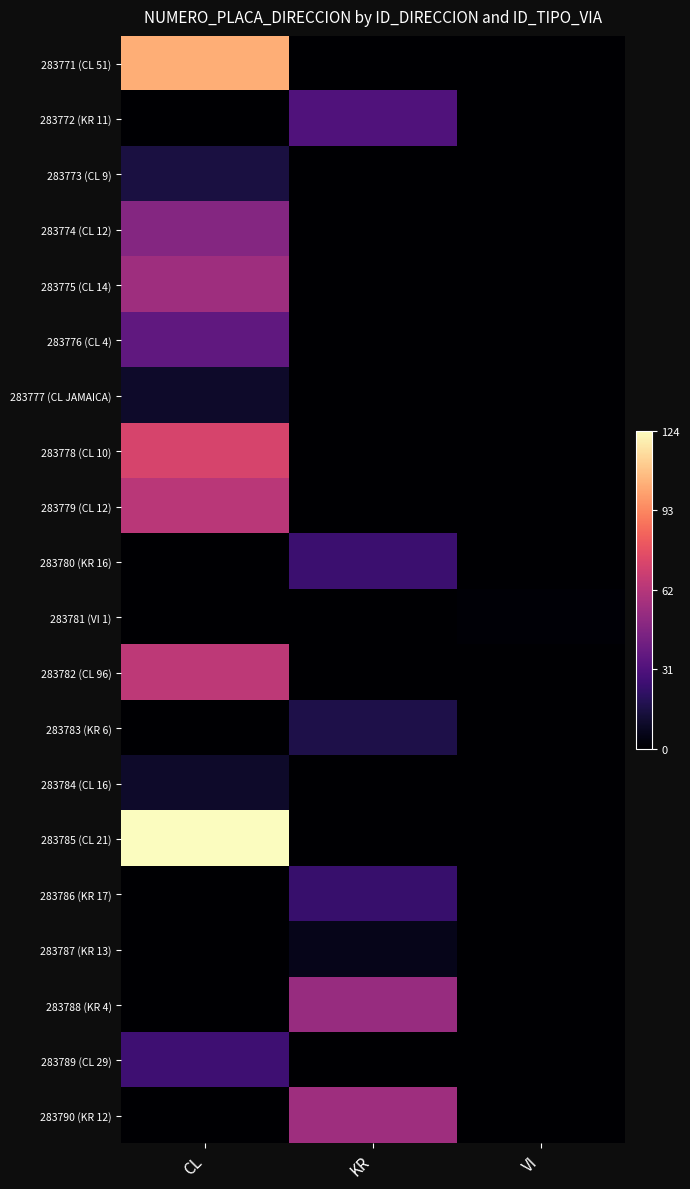

Which has a higher value, CL or VI?

CL